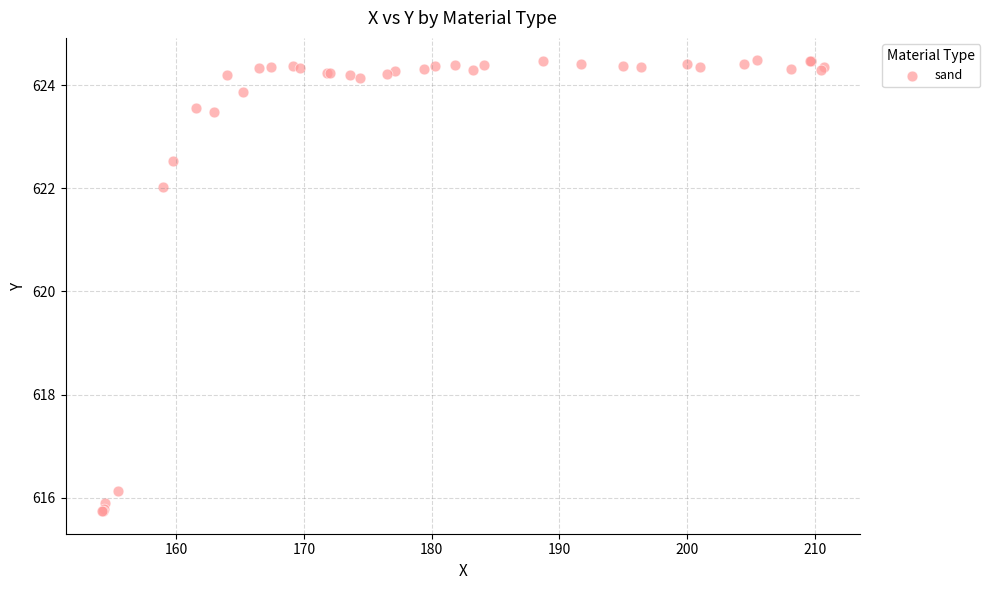

What Y value in the scatter plot is closest to 620?

622.0